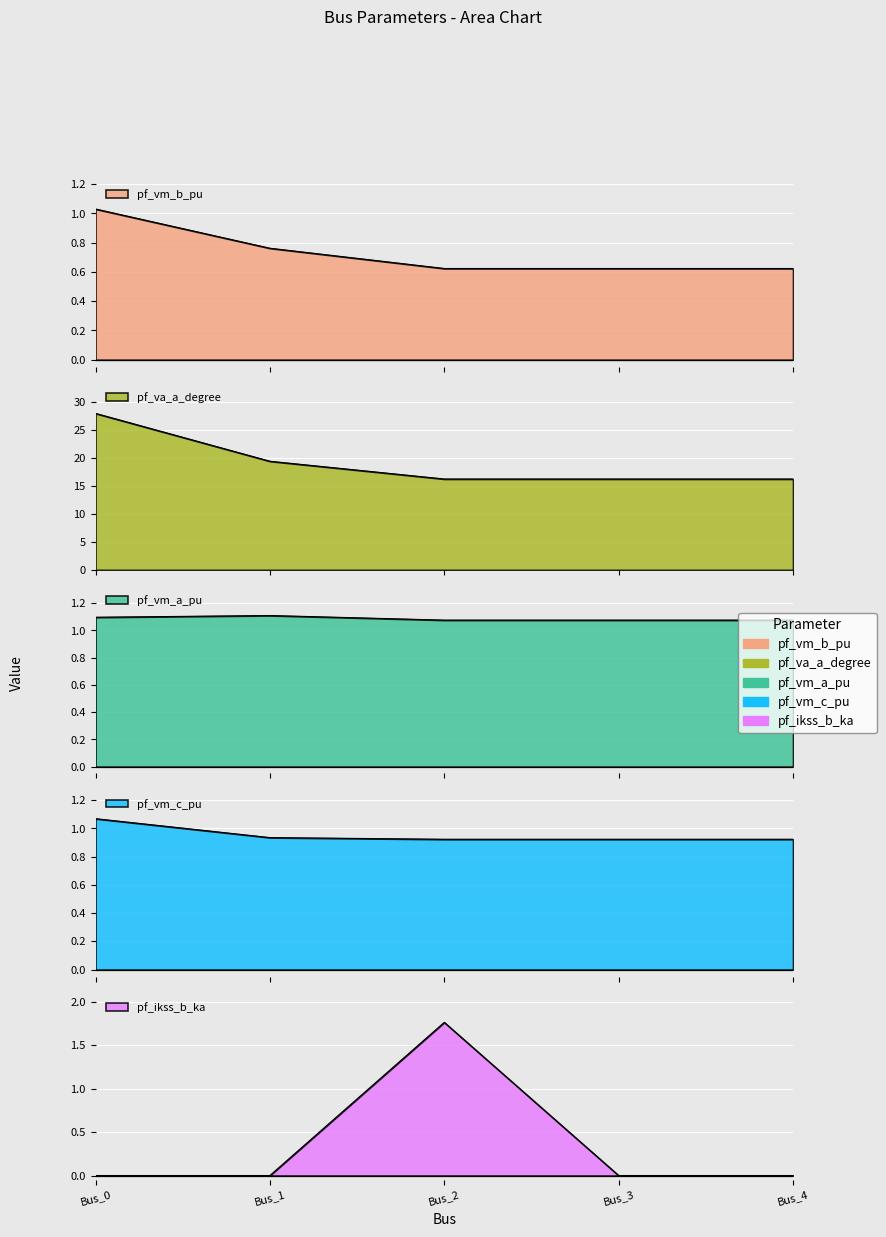

How many data points does each series have?

5